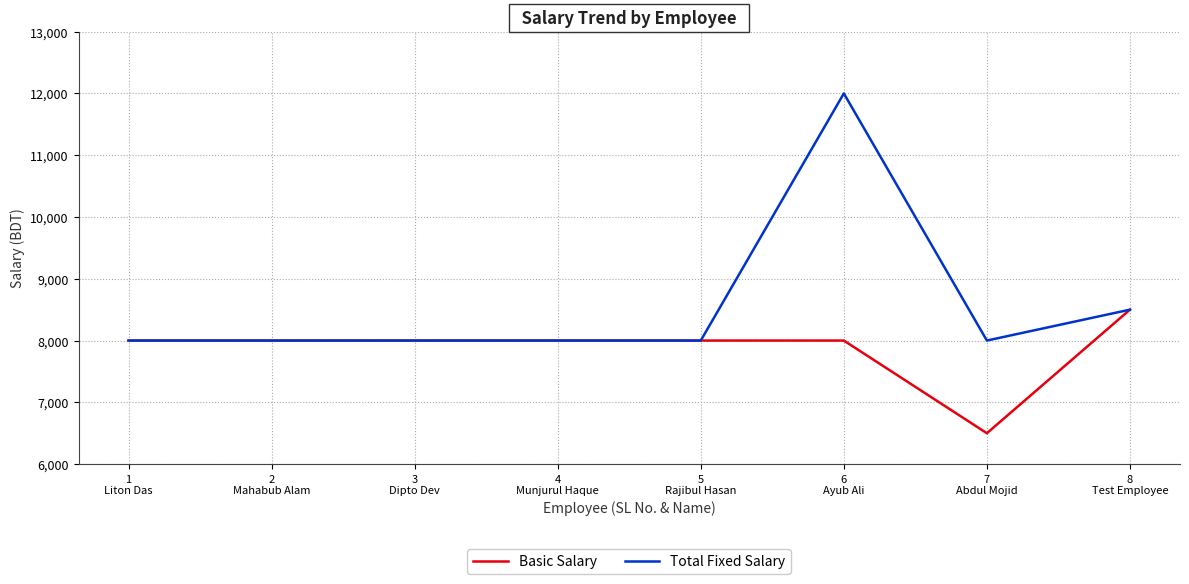

What is the smallest value displayed?

6500